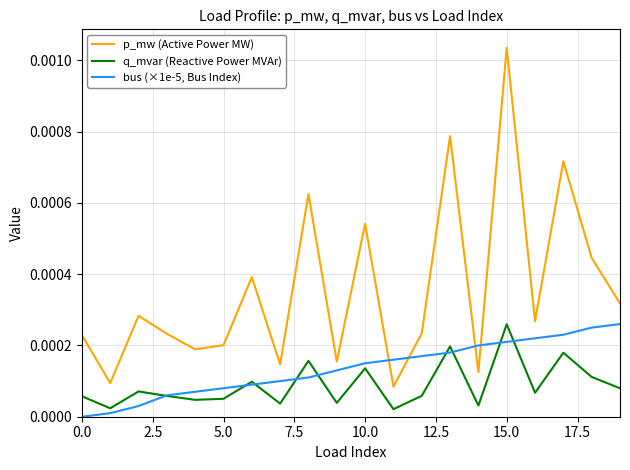

Rank the series by their maximum value, from highest to lowest.

p_mw (Active Power MW), bus (×1e-5, Bus Index), q_mvar (Reactive Power MVAr)